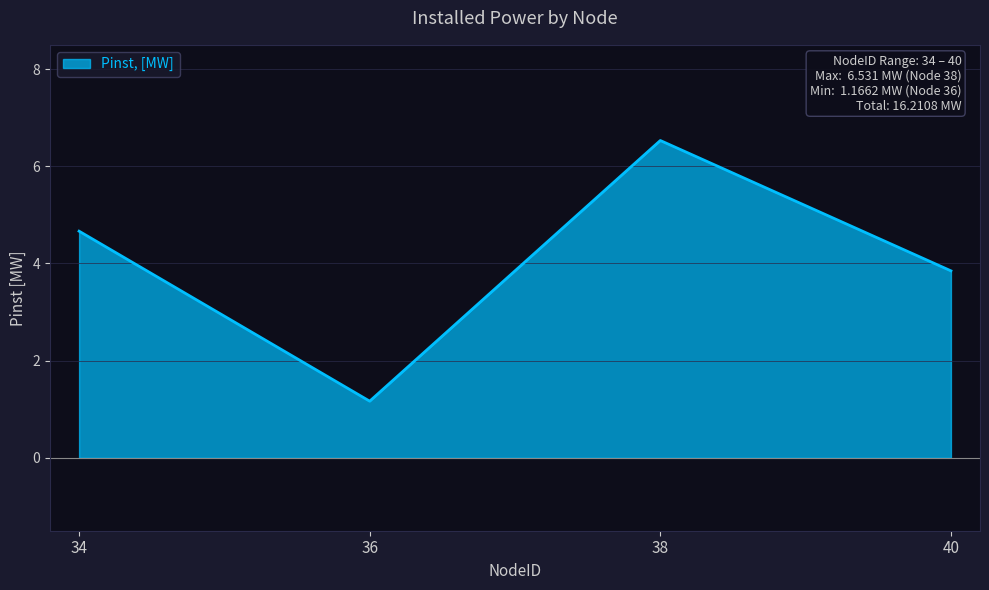

The chart shows a value of 6.0 at 40. True or false?

False